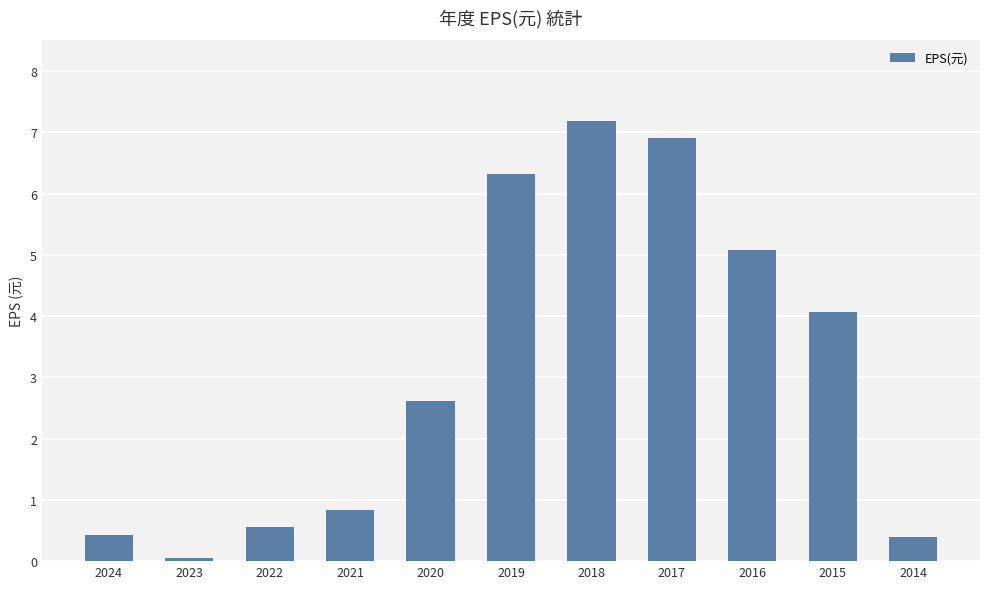

Where is the data nearest to the value 3?

2020